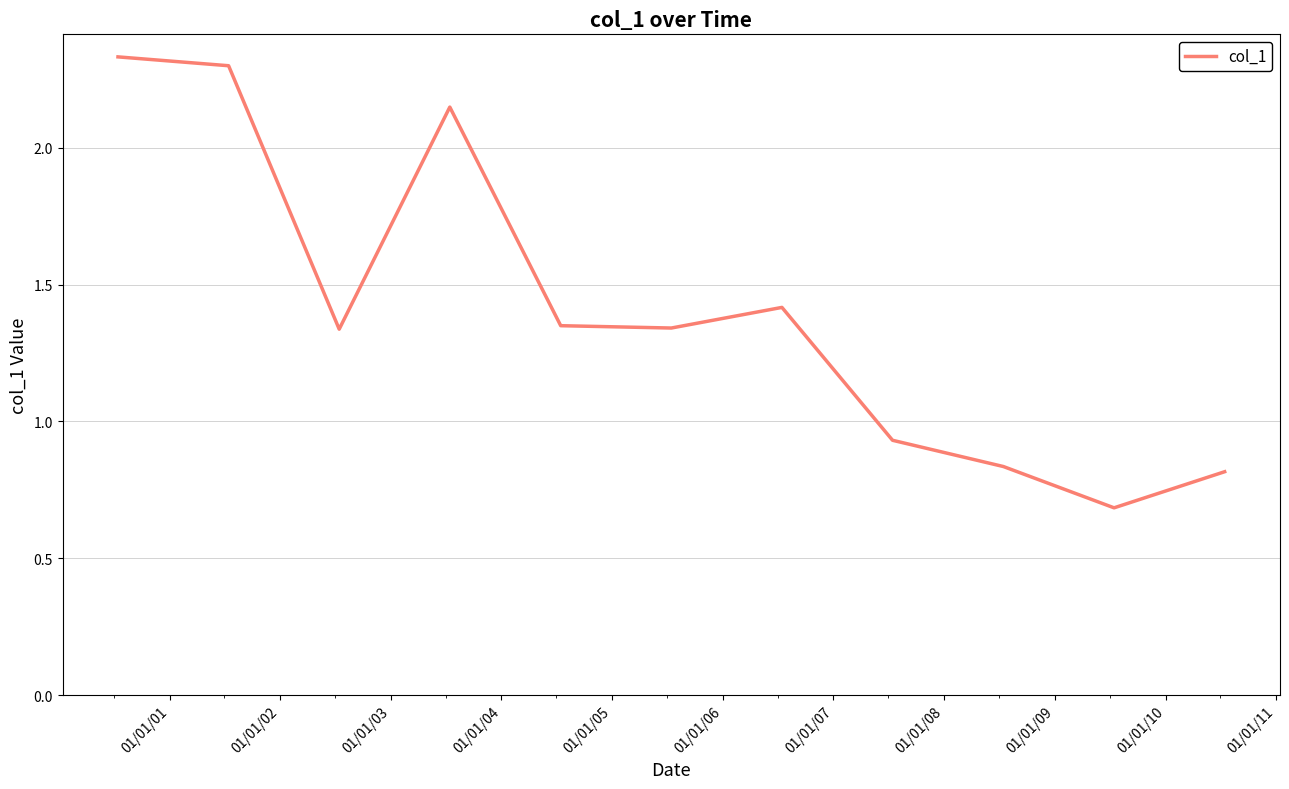

What is the minimum value shown in the chart?

0.7